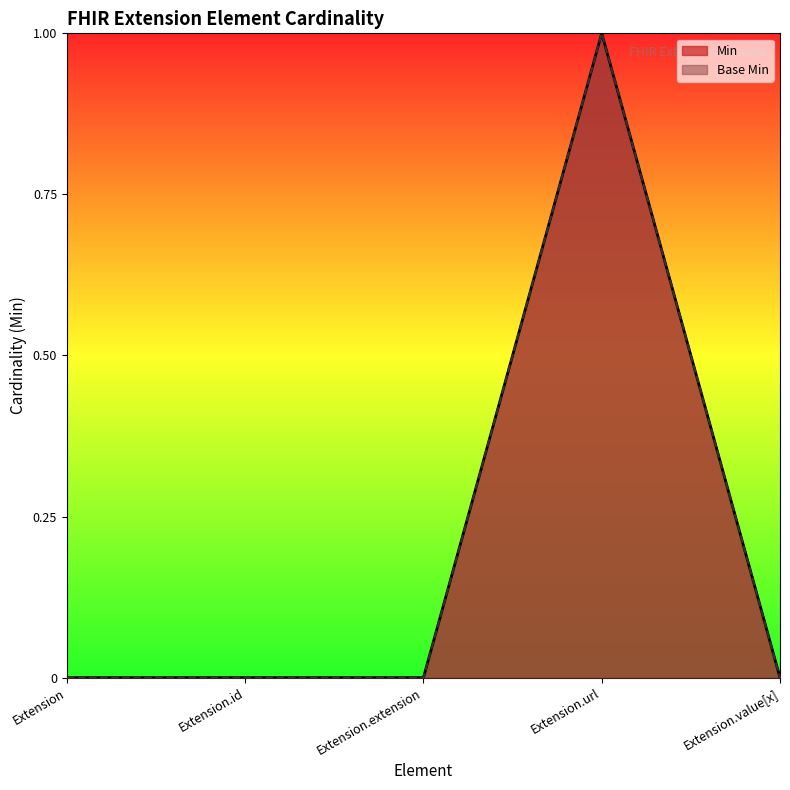

Reading left to right, what are all the values shown in this chart?

Min: Extension=0	Extension.id=0	Extension.extension=0	Extension.url=1	Extension.value[x]=0
Base Min: Extension=0	Extension.id=0	Extension.extension=0	Extension.url=1	Extension.value[x]=0